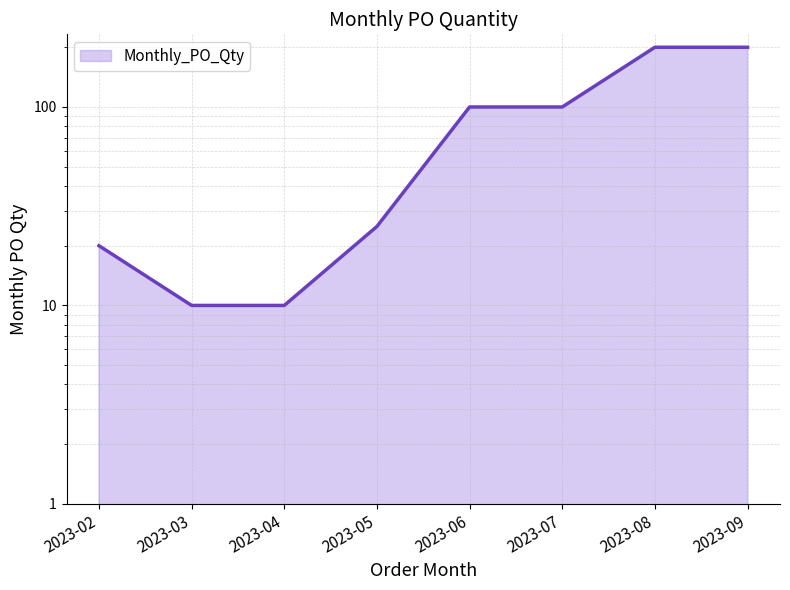

What is the value of the 2nd point from the left?

10